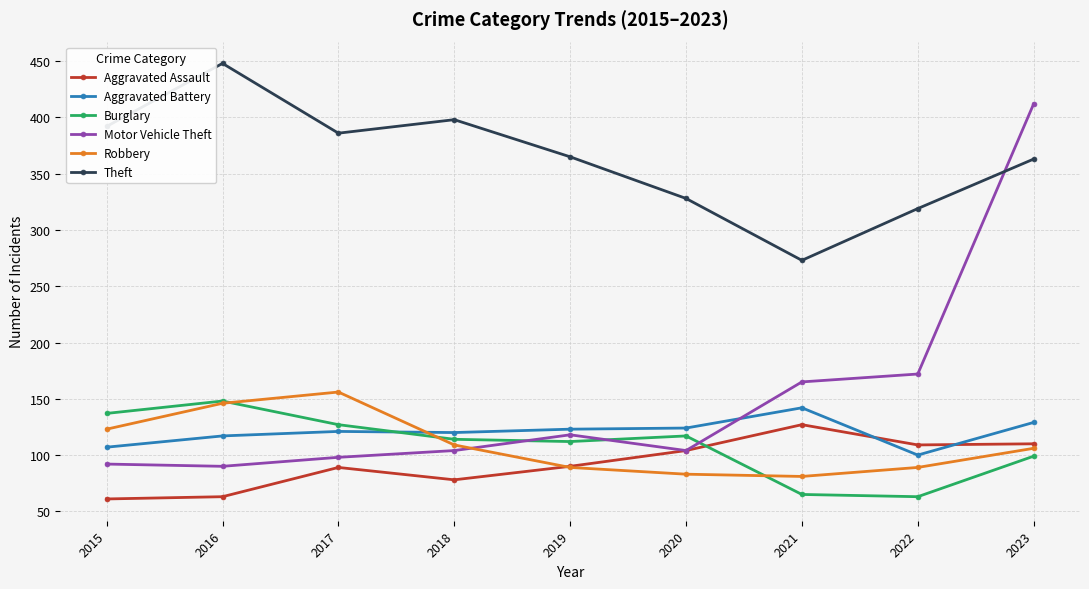

What are all the series names shown in the legend?

Aggravated Assault, Aggravated Battery, Burglary, Motor Vehicle Theft, Robbery, Theft